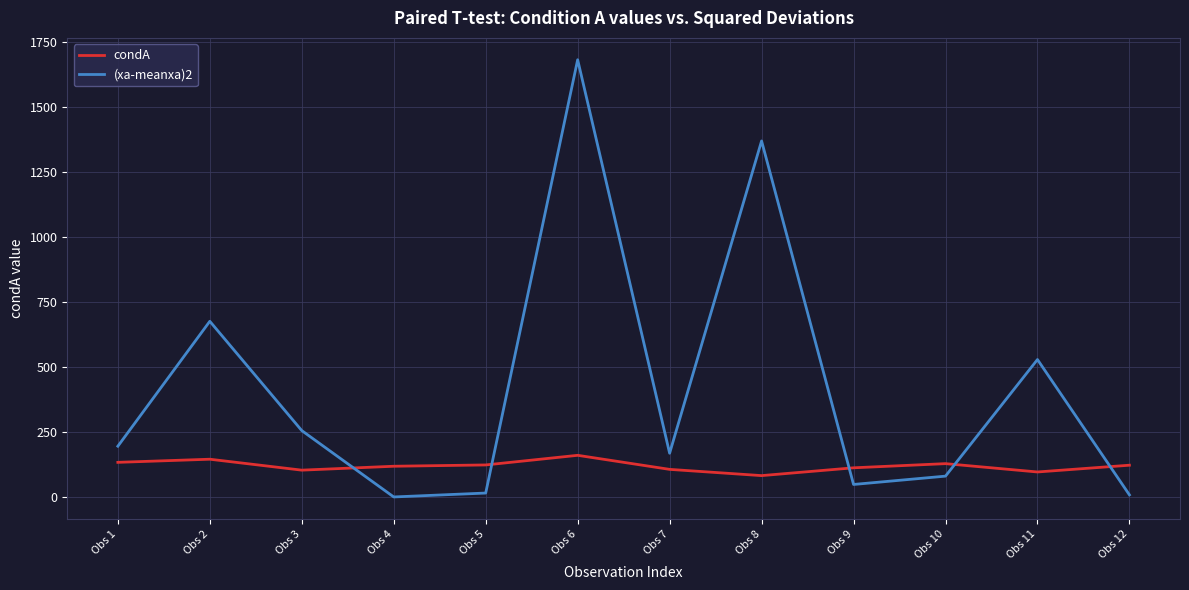

Which category has the highest value across all series?

Obs 6